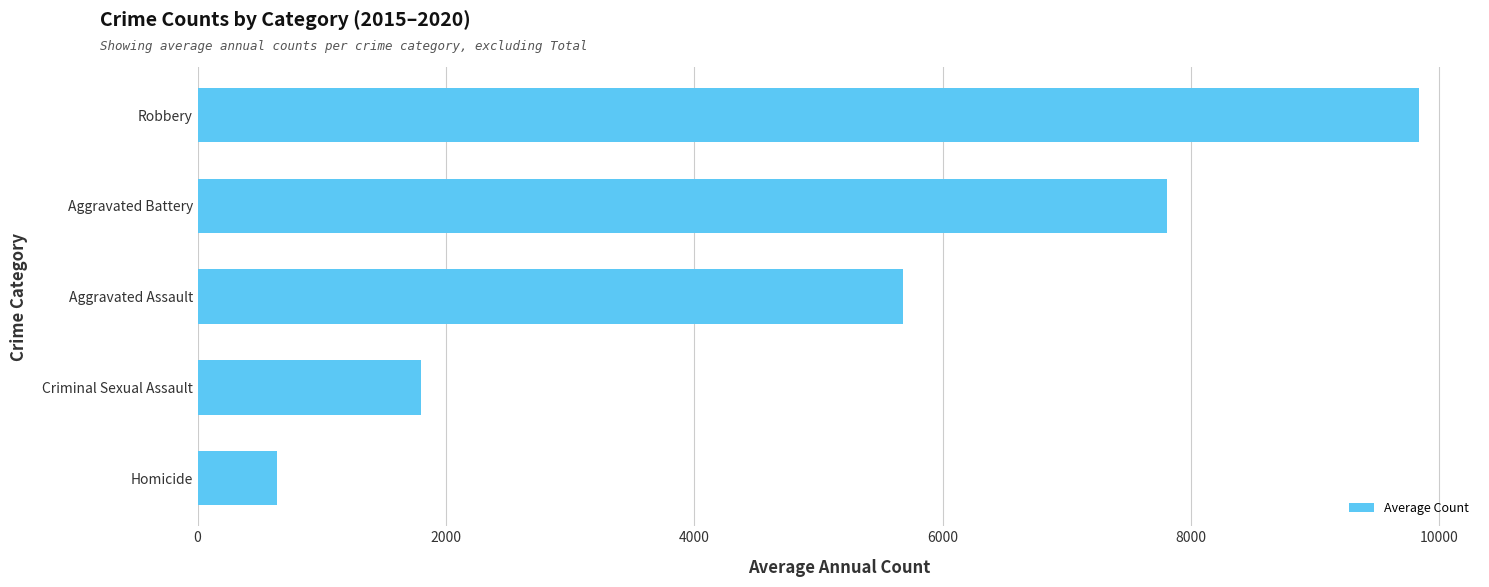

Rank the categories by value from lowest to highest.

Homicide, Criminal Sexual Assault, Aggravated Assault, Aggravated Battery, Robbery